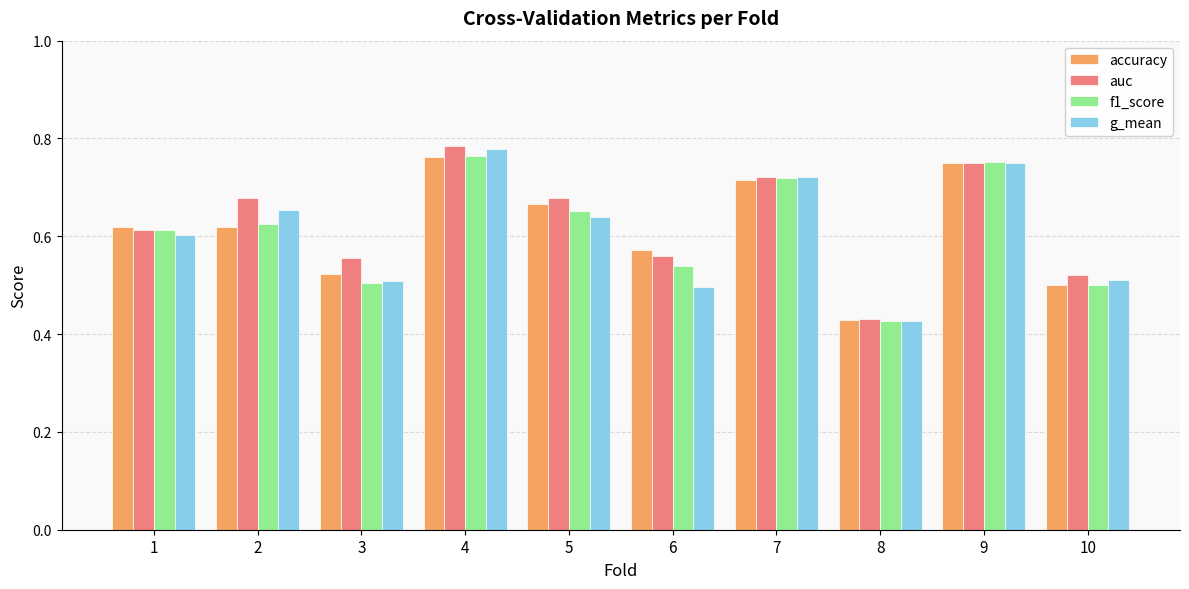

What is the total value across all series at 7?

2.9